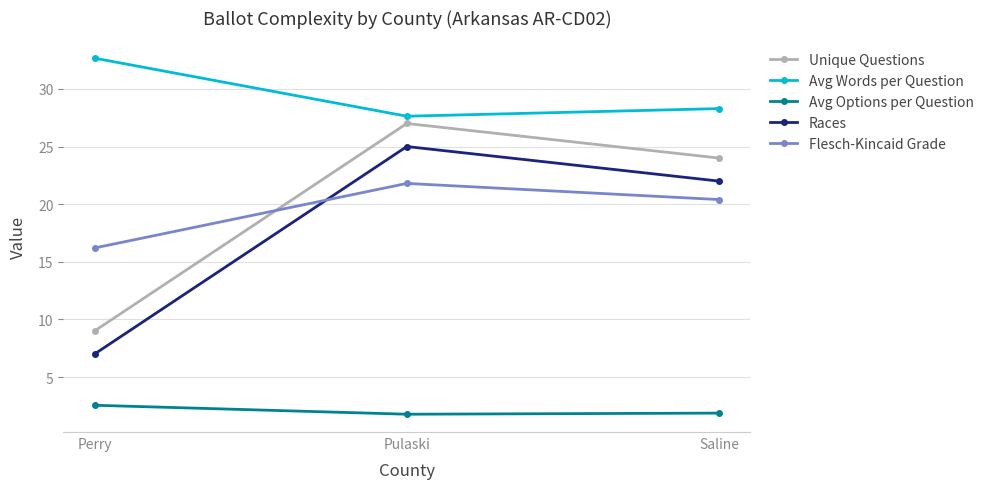

What is the sum of all Races values?

54.0